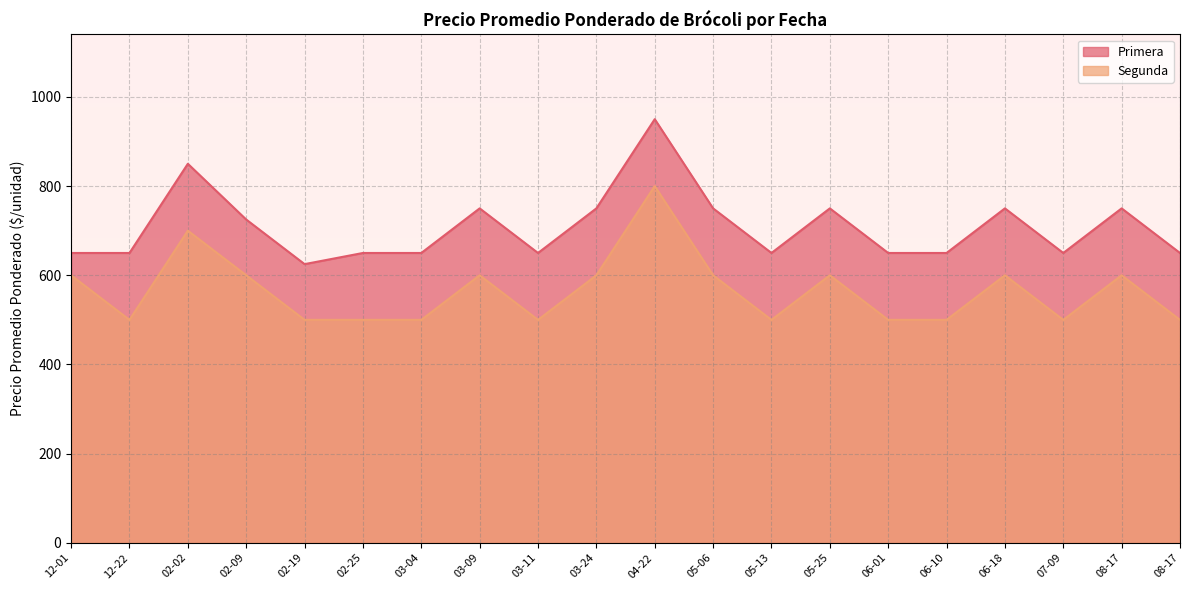

How many Segunda values are between 500 and 600?

18